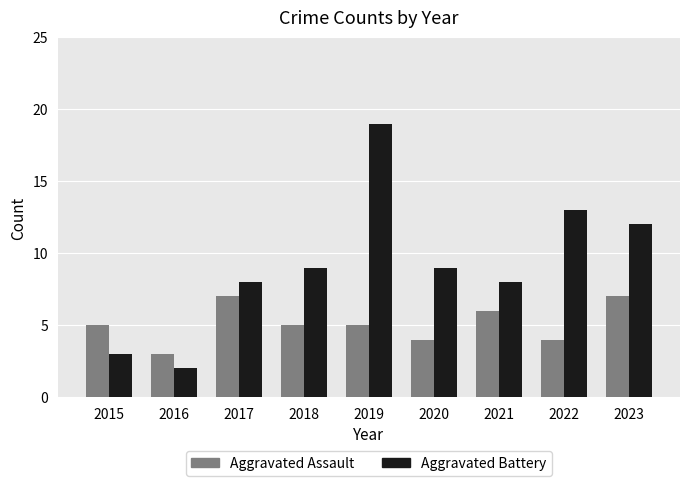

Read the Aggravated Assault value at 2020.

4